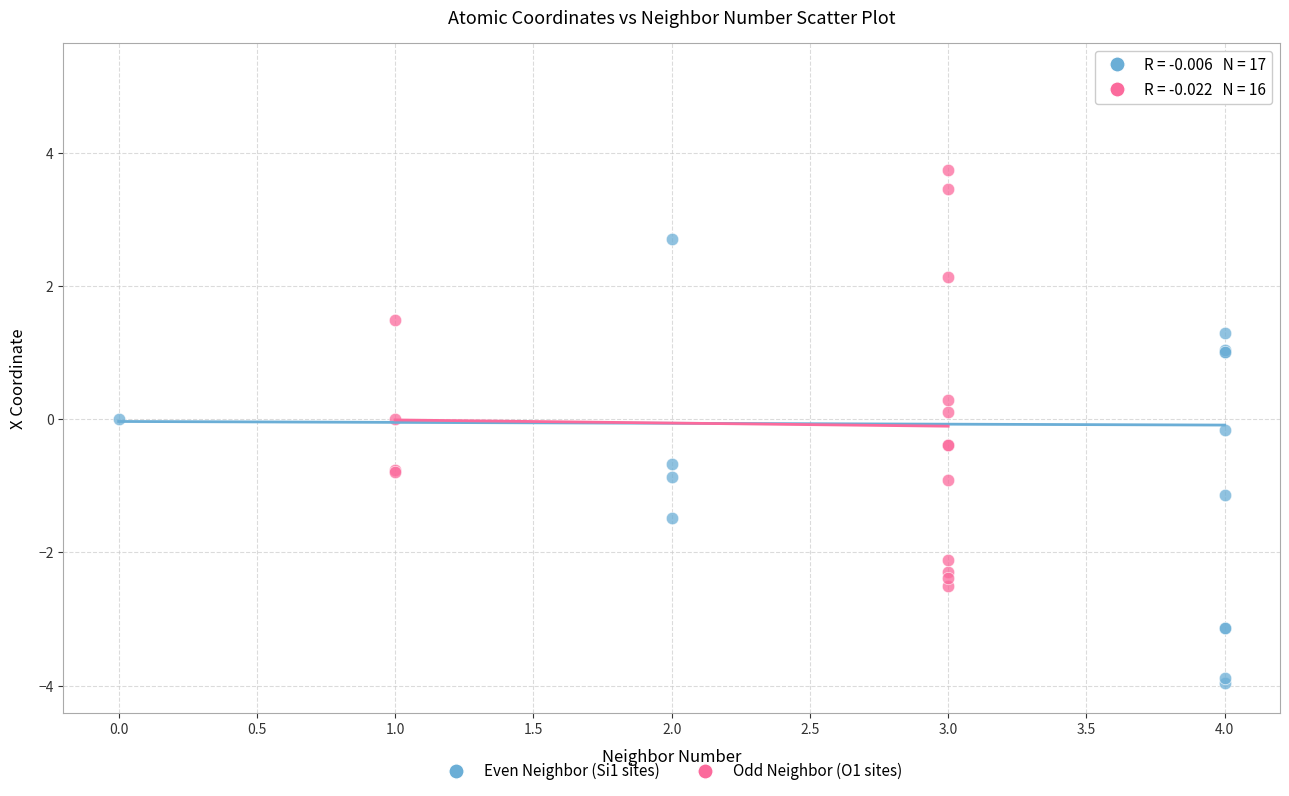

Which series contains the highest Y value?

Even Neighbor (Si1 sites)